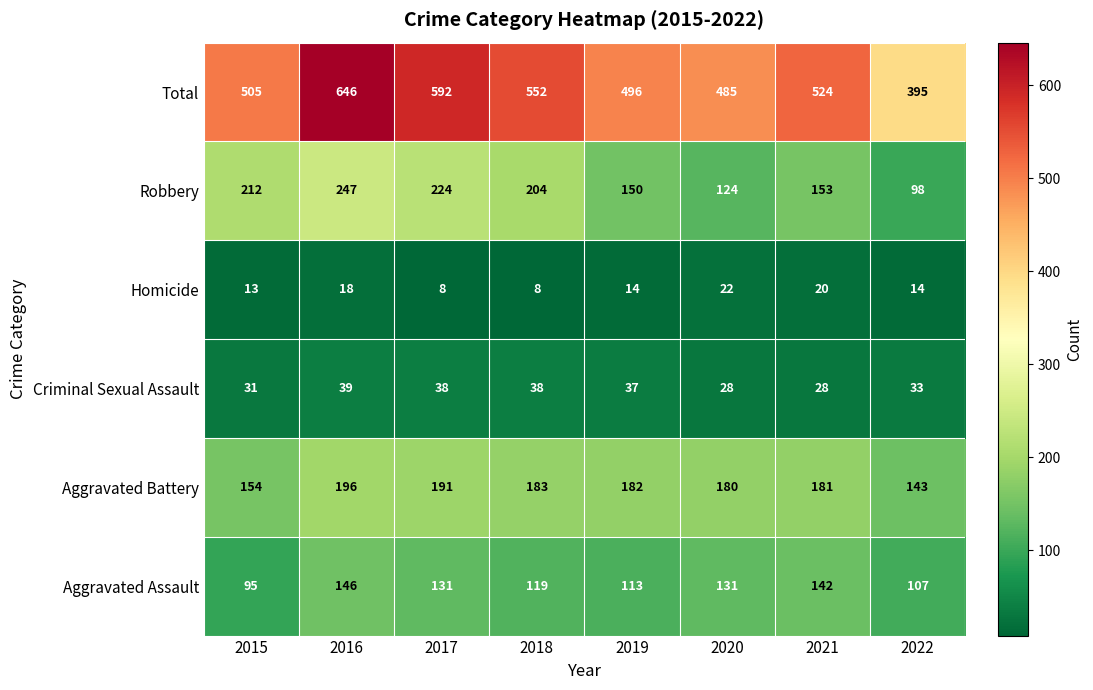

At how many categories does at least one series exceed 475?

7